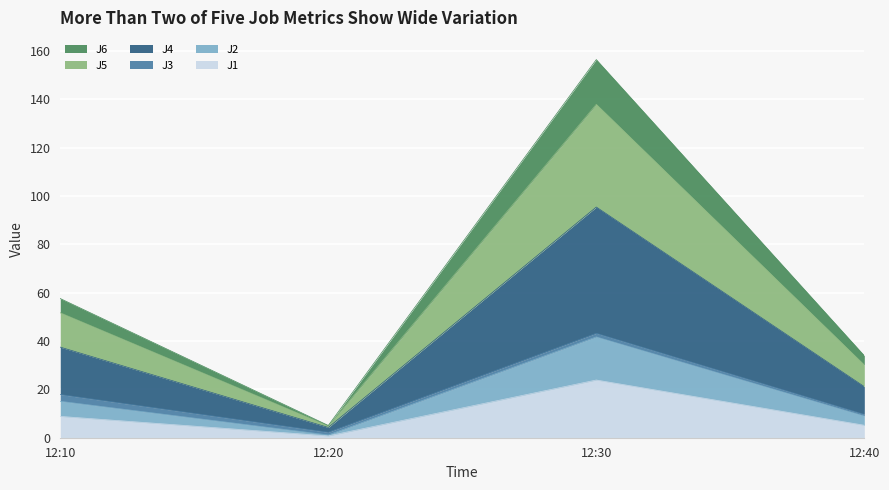

At which label does J1 reach its peak?

12:30